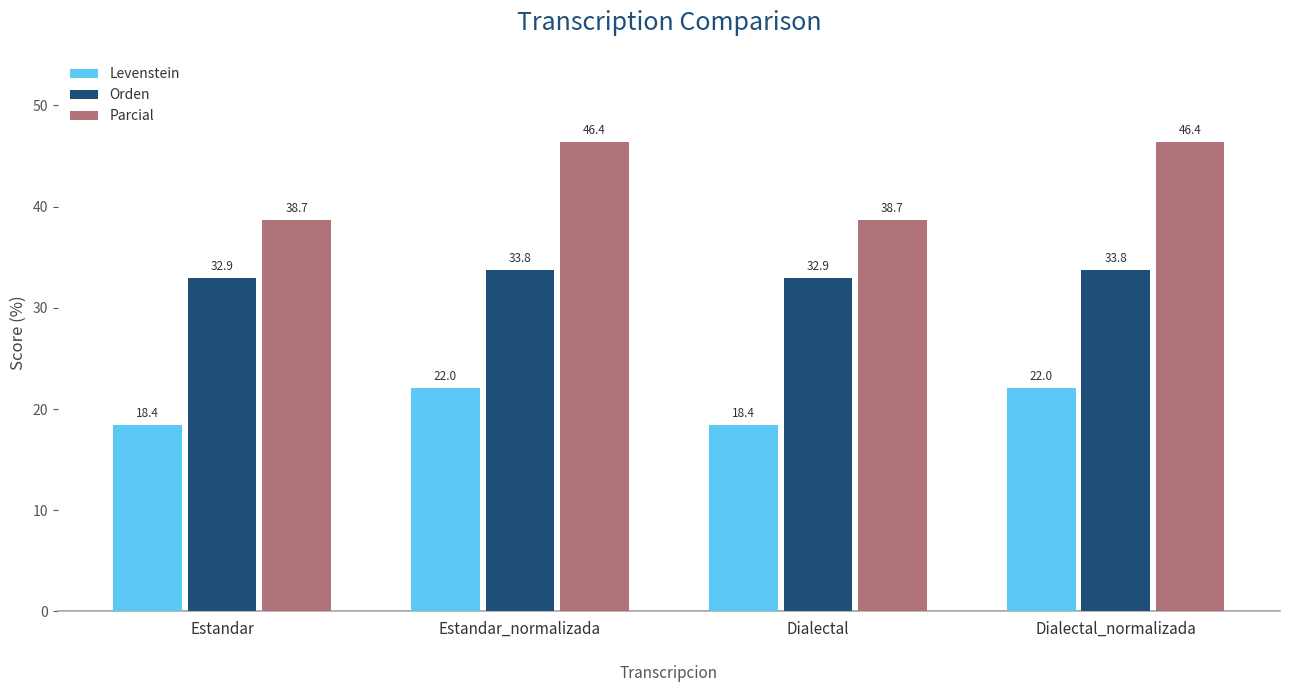

Which series has the widest spread of values?

Parcial